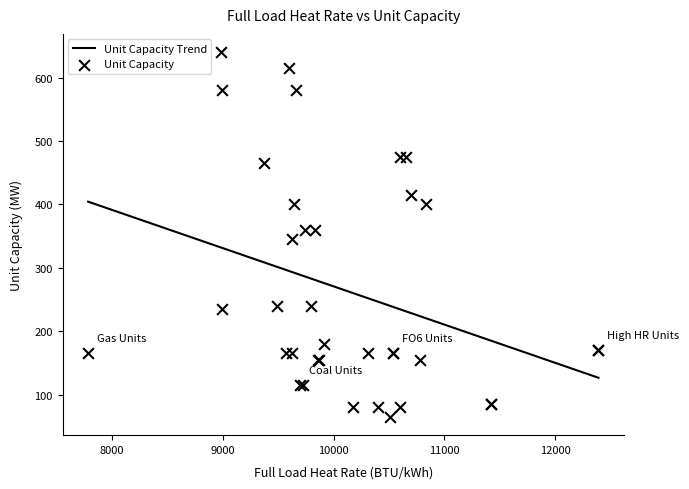

What is the ratio of the value at 12392 to the value at 12392?

1.0